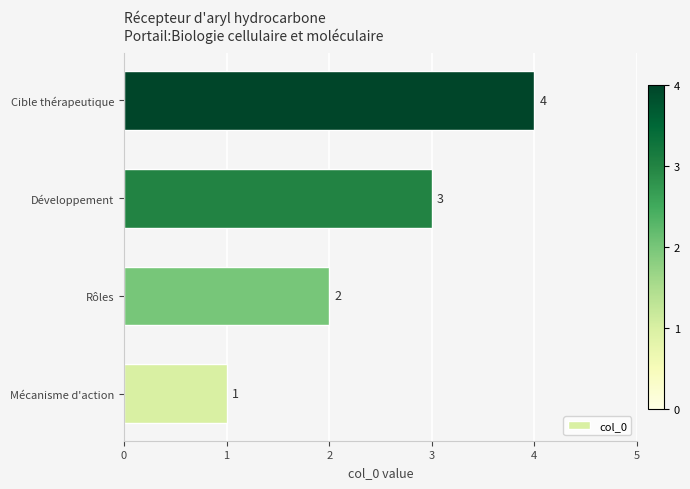

How many bars are there in total?

4